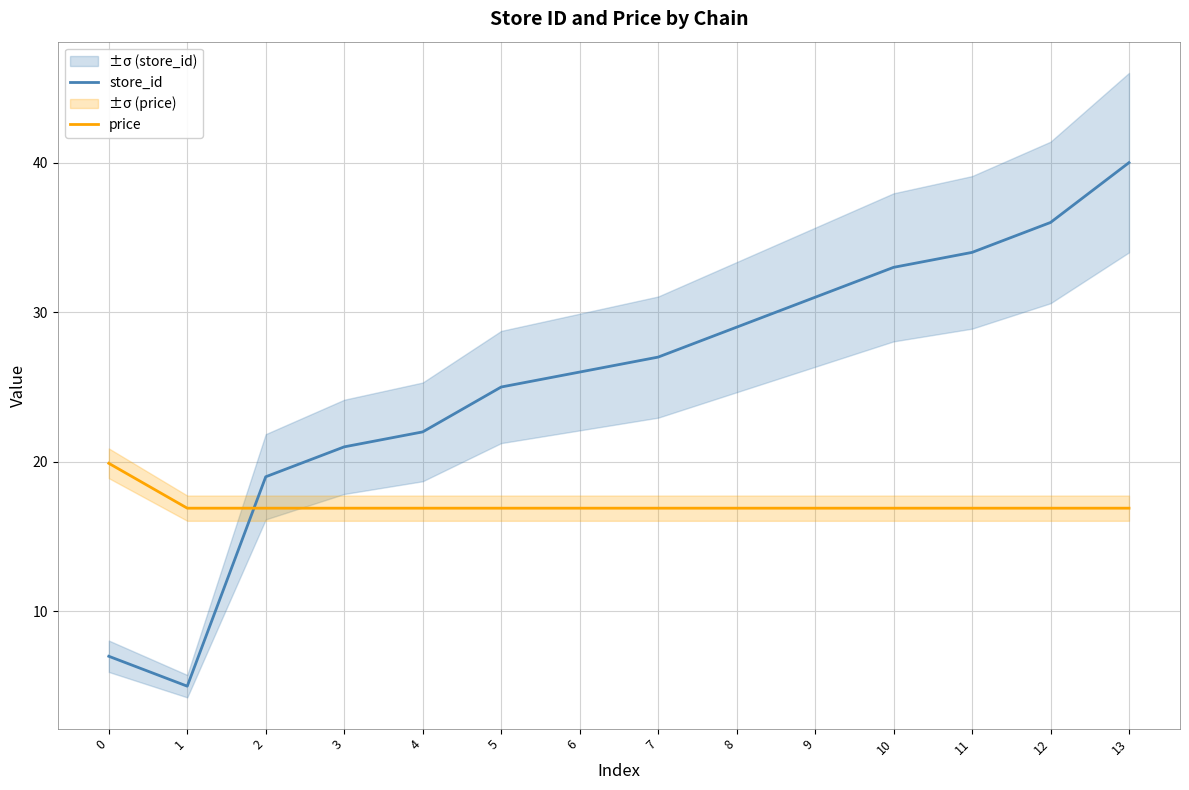

Read the price value at 0.

19.9